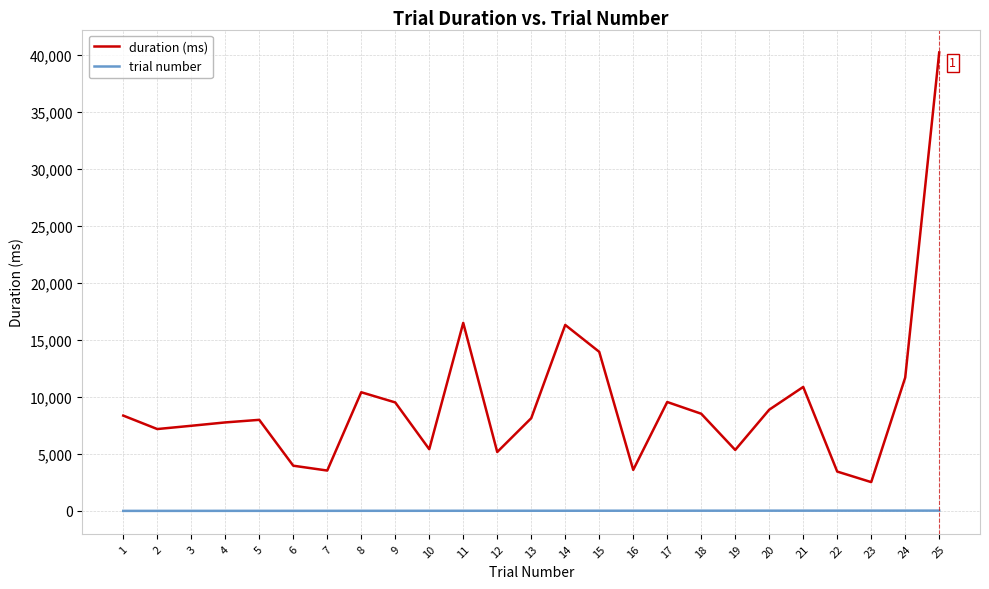

True or false: trial number and duration (ms) cross at least once.

False